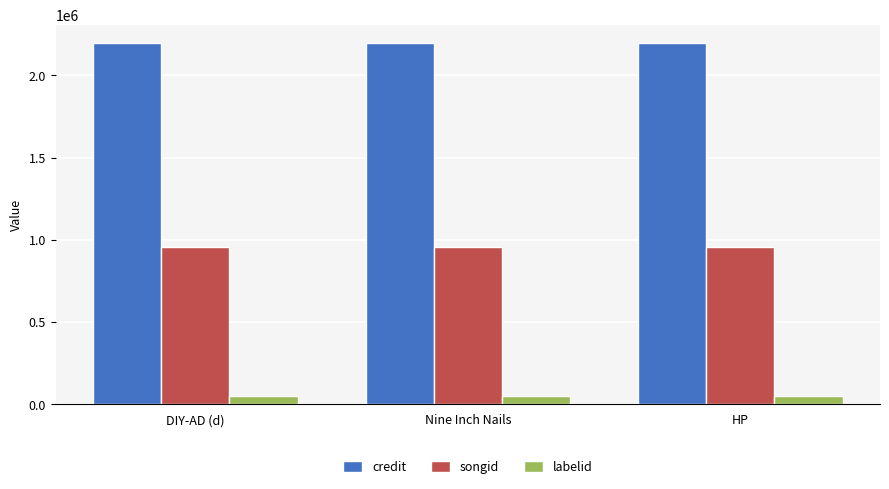

Does the chart contain any negative values?

No